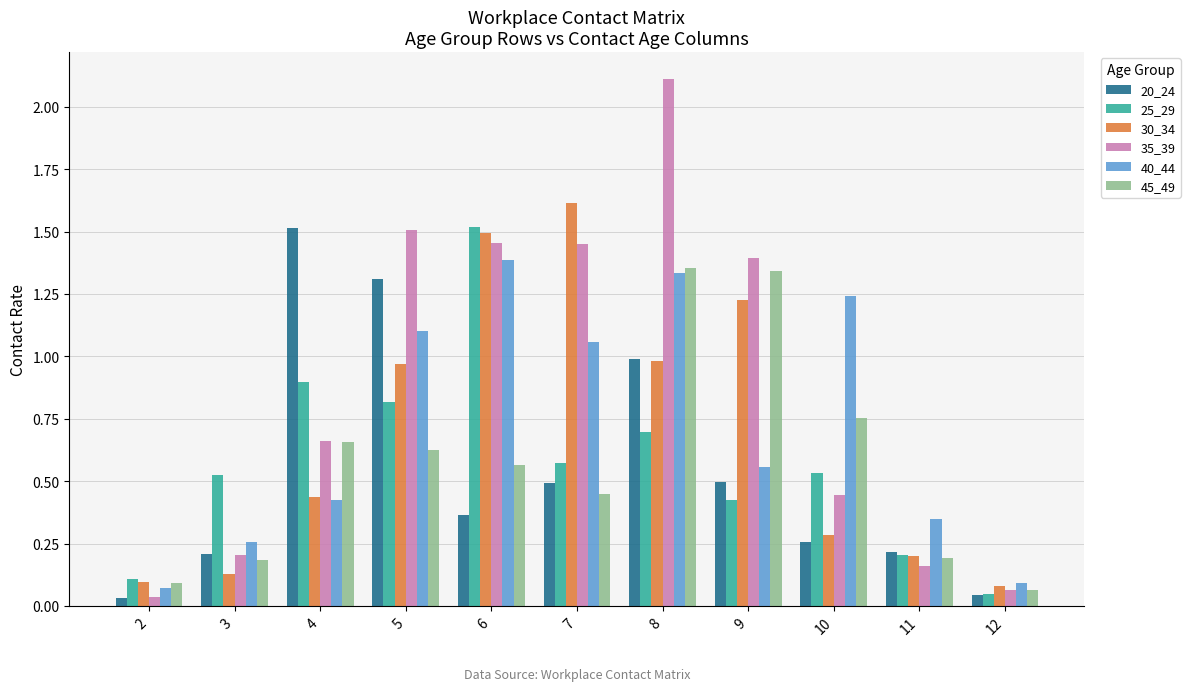

Between 5 and 11, which series saw the biggest shift?

35_39